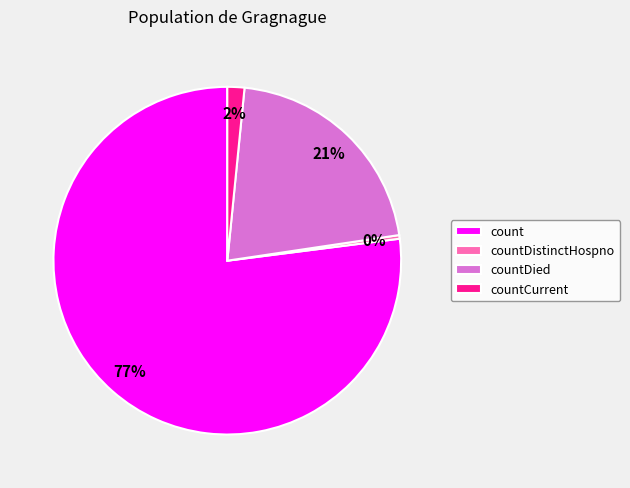

To the nearest percent, what is the difference between the countDied and countCurrent slice percentages?

19%